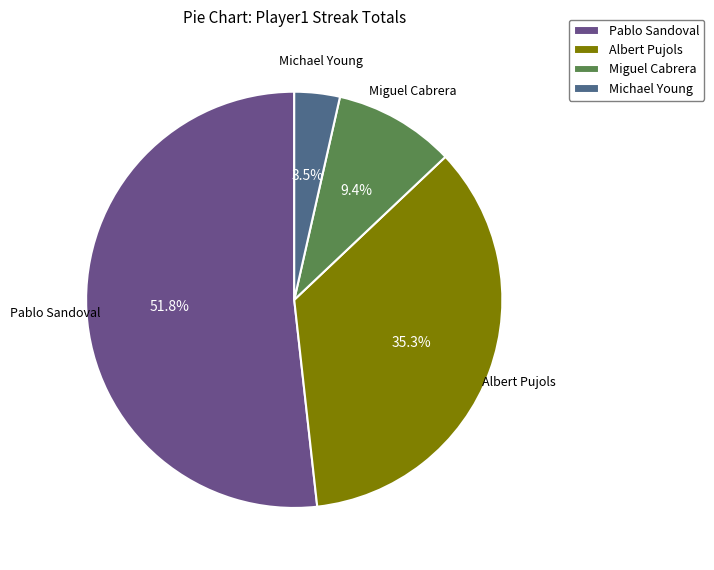

What is the total percentage of Pablo Sandoval and Michael Young?

55.3%